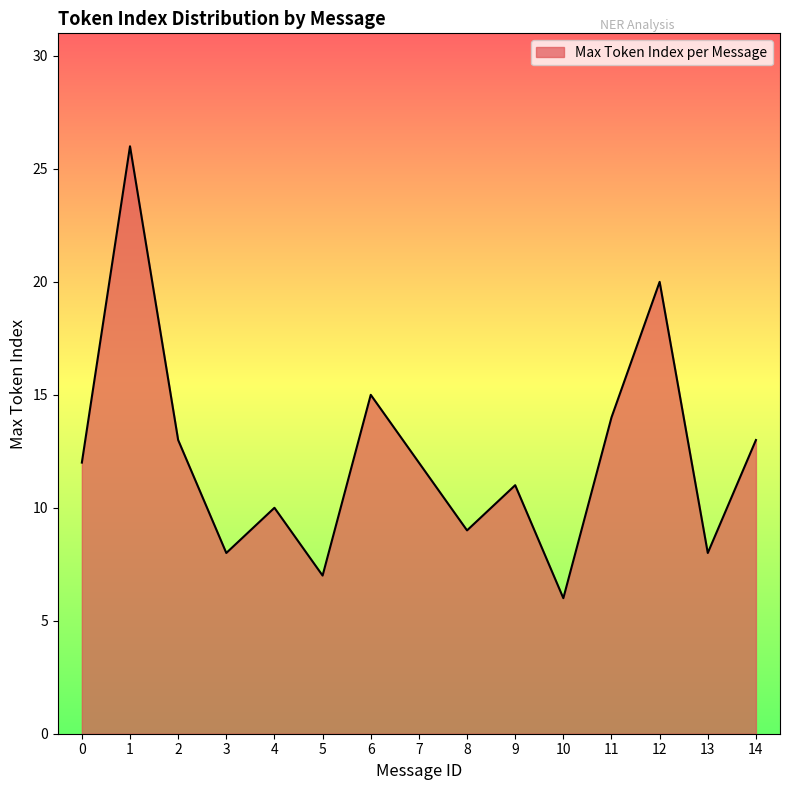

Which category has the lowest value across all series?

10